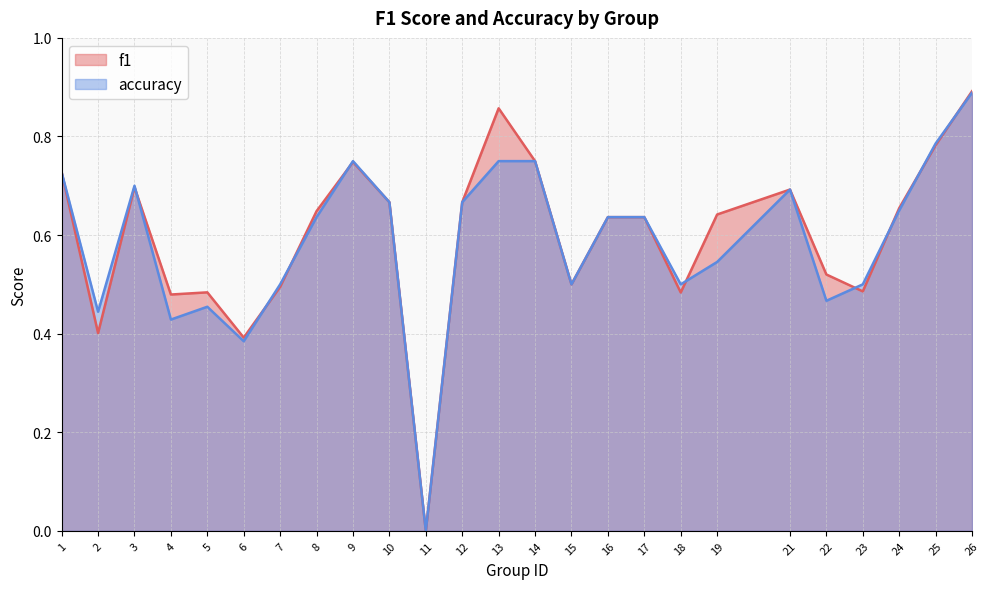

How many interior local peaks does the f1 series have?

5